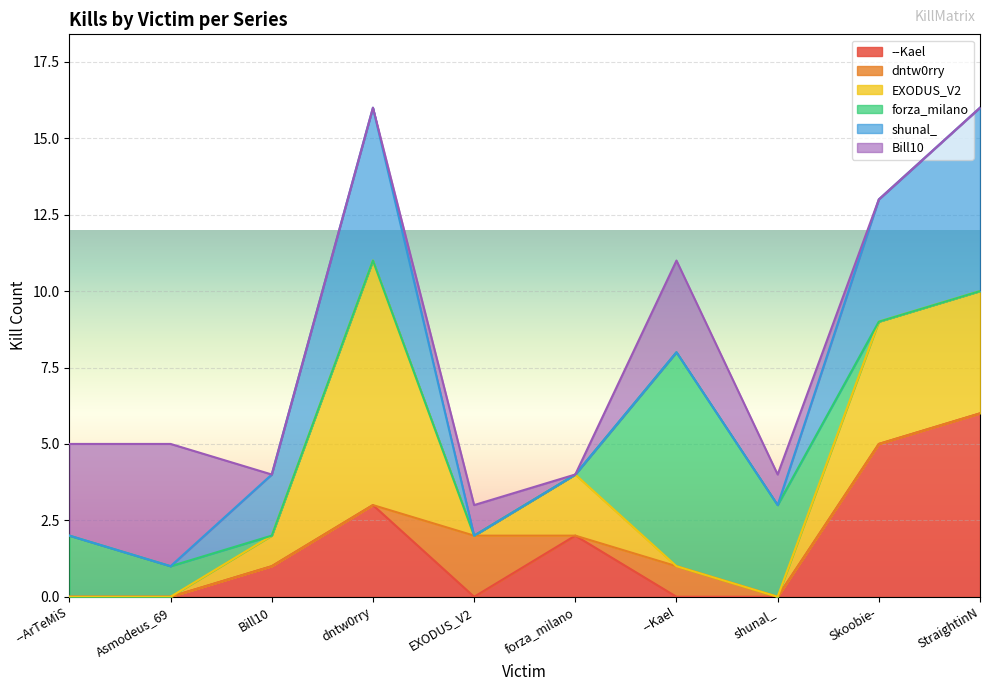

In dntw0rry, how many points are lower than both neighbors (excluding endpoints)?

1